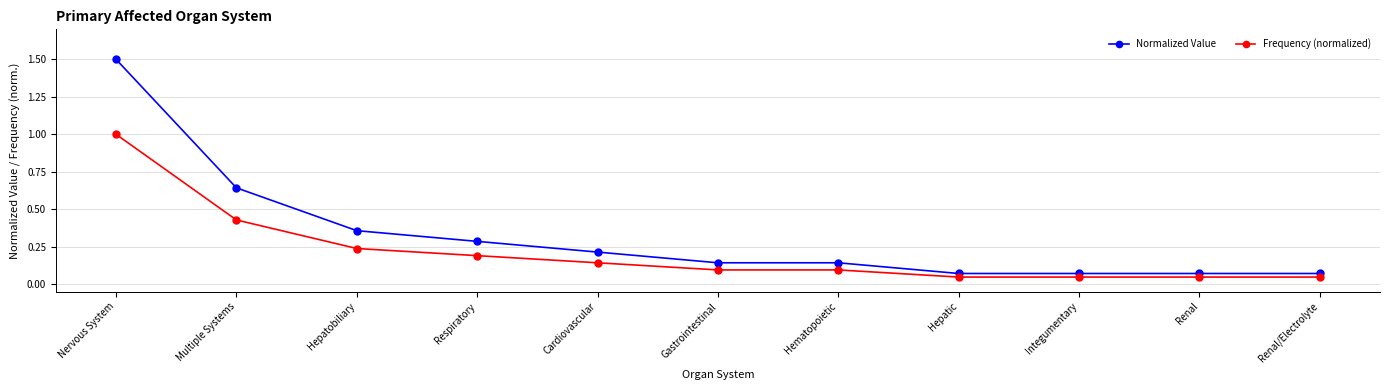

What is the difference between the maximum and minimum values in the Frequency (normalized) series?

1.0